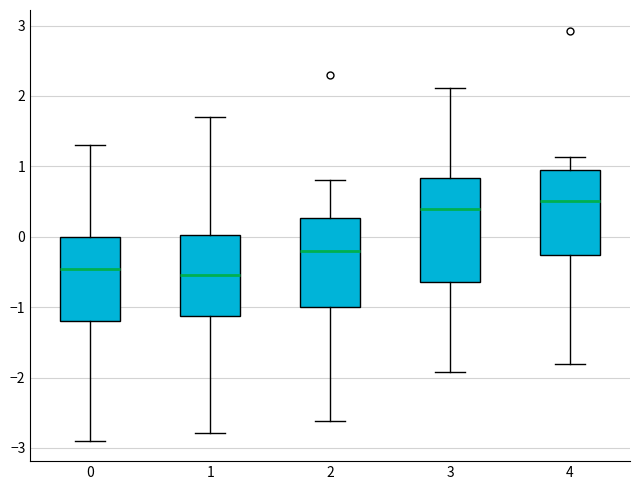

Reading left to right, read every box against the y-axis: the position of its median line, the range the box covers, and the ends of its whiskers. The values are not printed on the chart, so give them approximately, as read against the axis.

0: median -0.5, box -1.2 to 0.0, whiskers -2.9 to 1.3
1: median -0.5, box -1.1 to 0.0, whiskers -2.8 to 1.7
2: median -0.2, box -1.0 to 0.3, whiskers -2.6 to 0.8
3: median 0.4, box -0.6 to 0.8, whiskers -1.9 to 2.1
4: median 0.5, box -0.3 to 0.9, whiskers -1.8 to 1.1